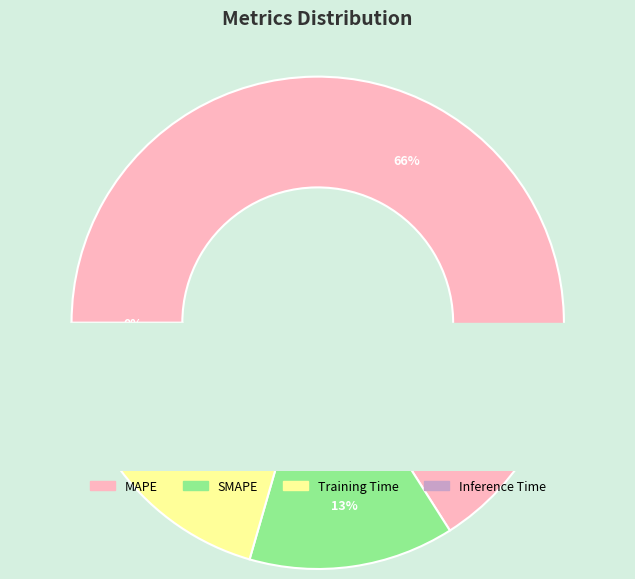

What percentage is the Training Time slice, to the nearest percent?

20%